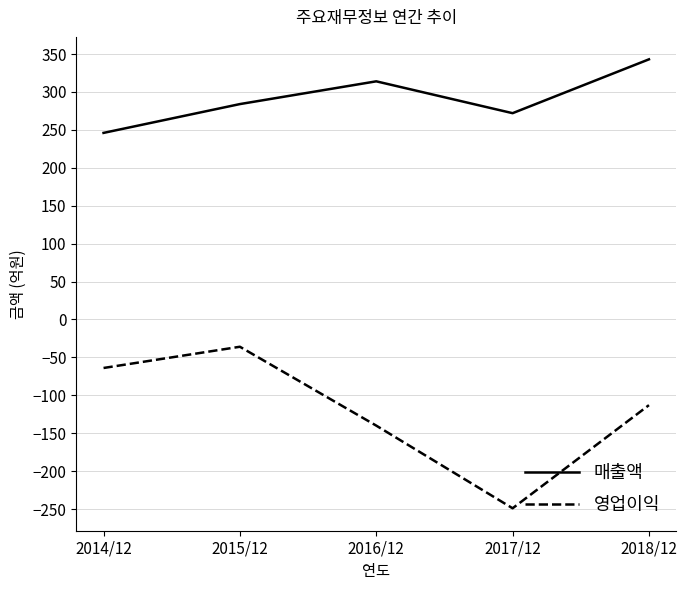

At which category is the sum across all series the highest?

2015/12